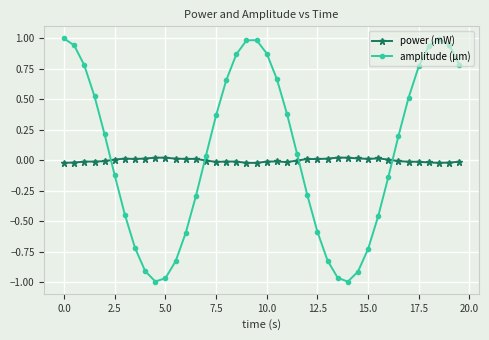

List the series in order of their peak value, lowest first.

power (mW), amplitude (µm)